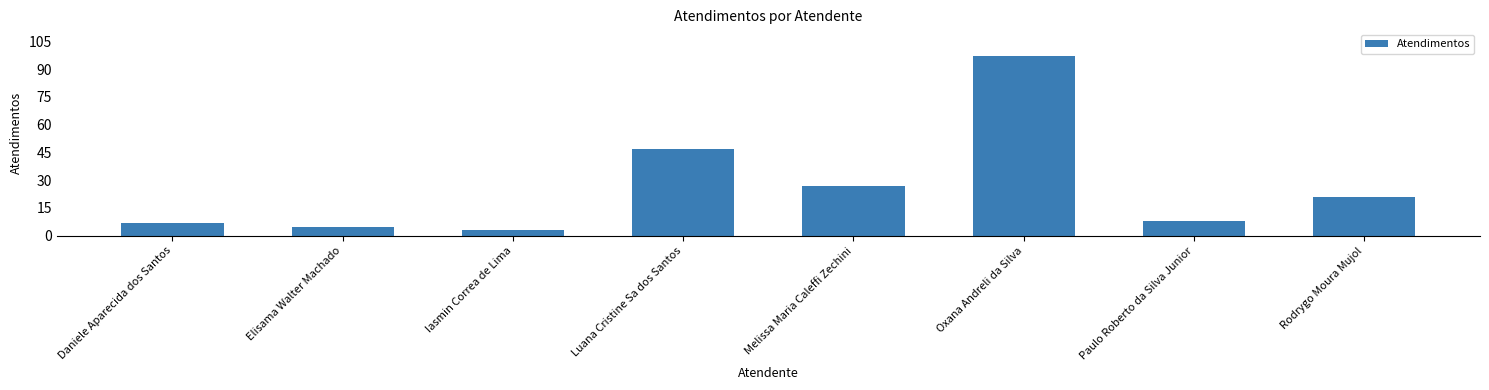

What is the label of the 2nd bar from the left?

Elisama Walter Machado